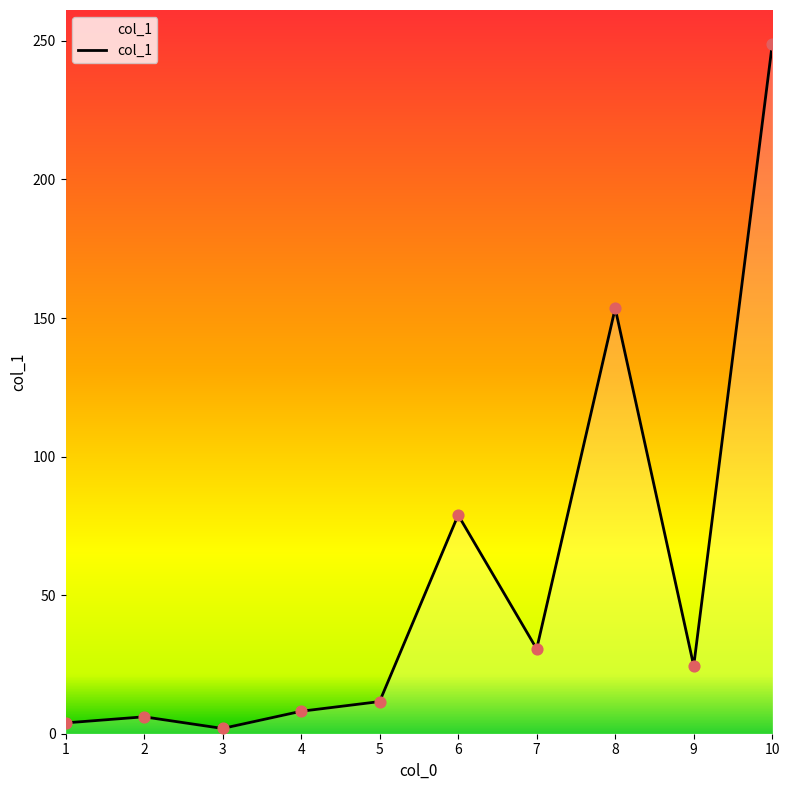

What is the ratio of the value at 9 to the value at 1?

6.3